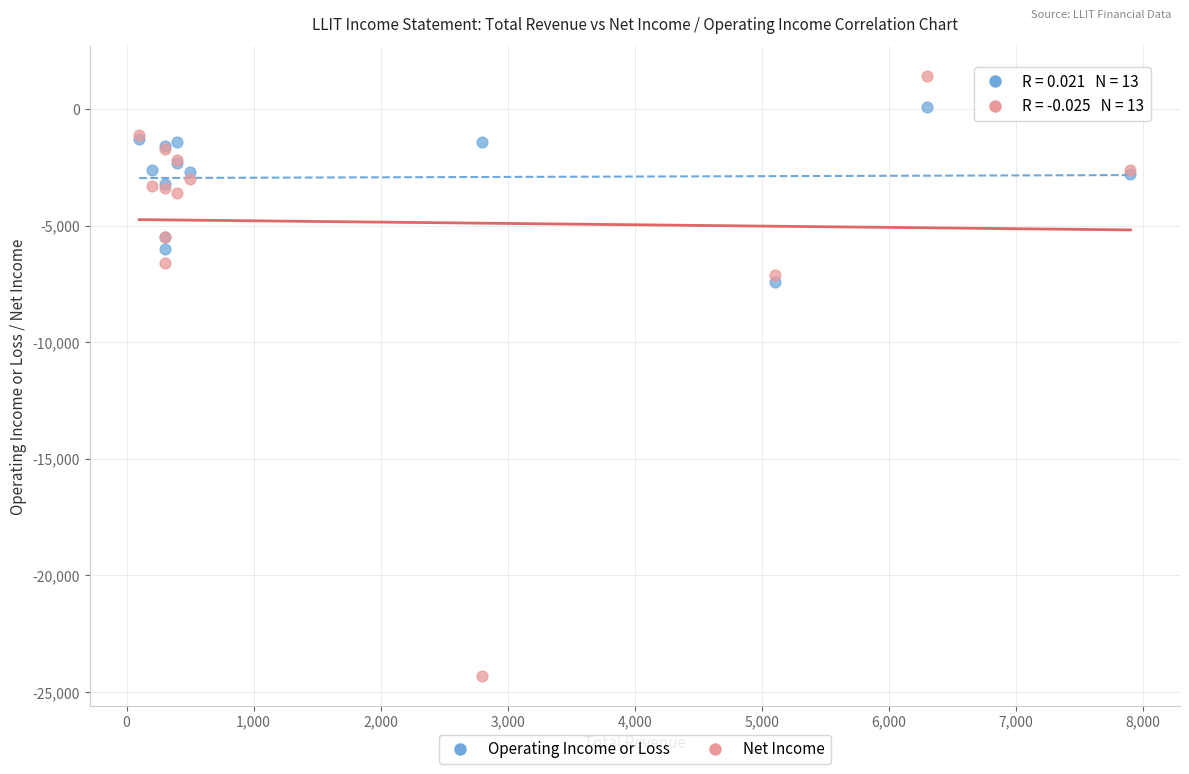

Which series contains the lowest Y value?

Net Income